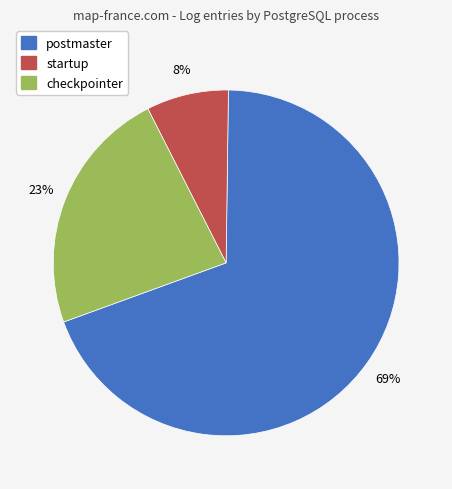

Count the number of slices in the pie.

3